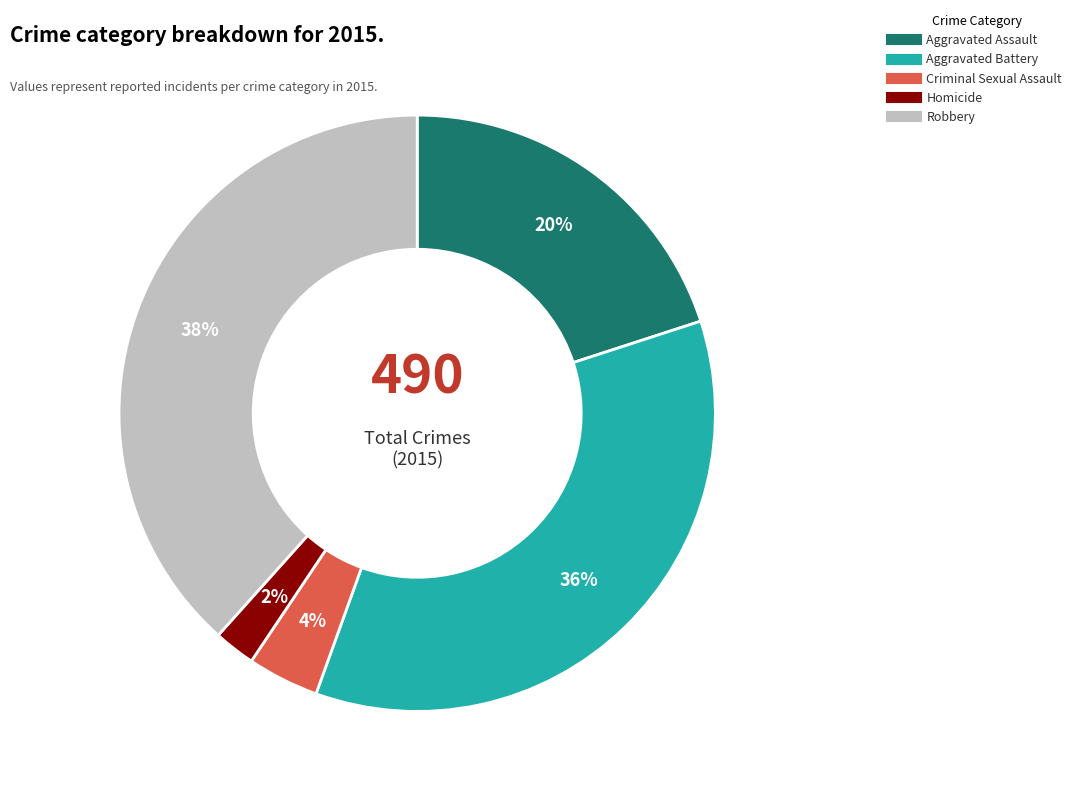

Is there any slice that represents more than half of the pie?

No